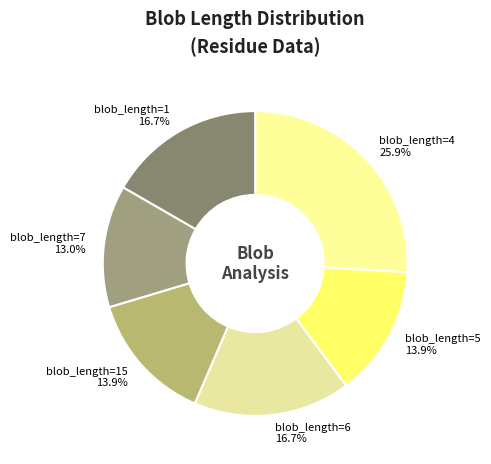

Which category has the smallest portion of the pie?

blob_length=7